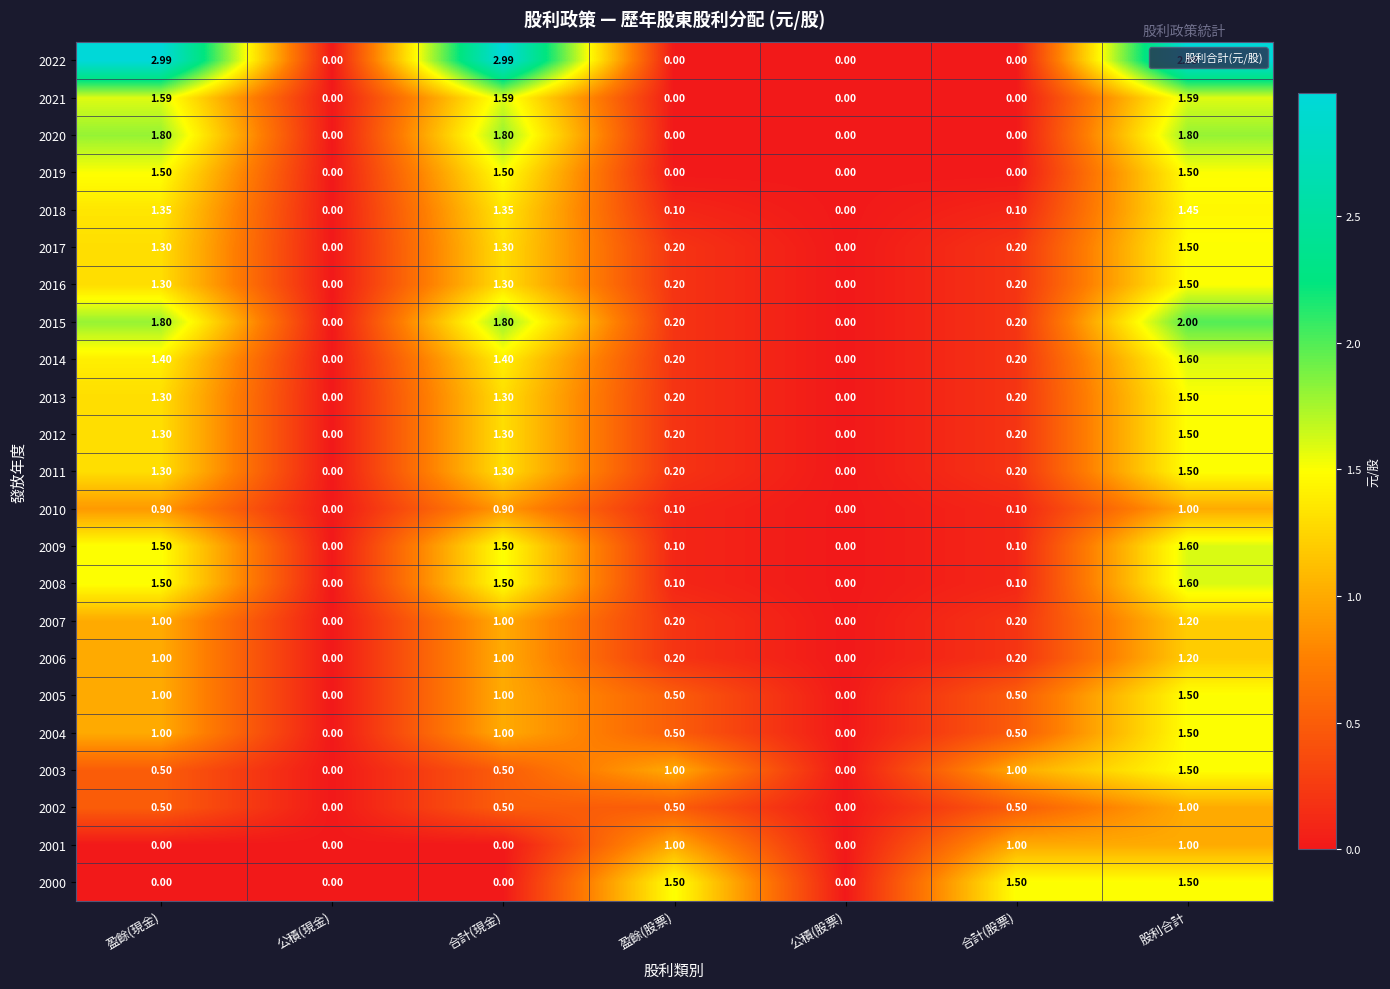

Is the value of 2001 at 合計(股票) greater than the value of 2022 at 盈餘(現金)?

No